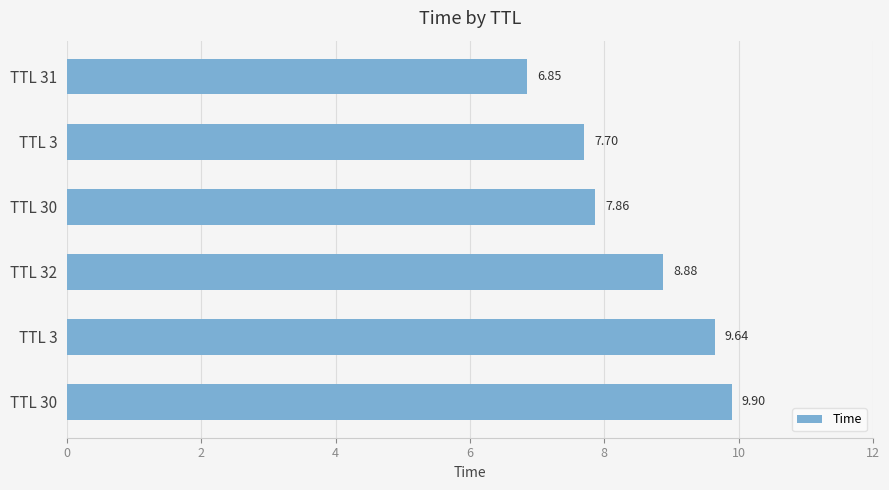

How many bars are there in total?

6